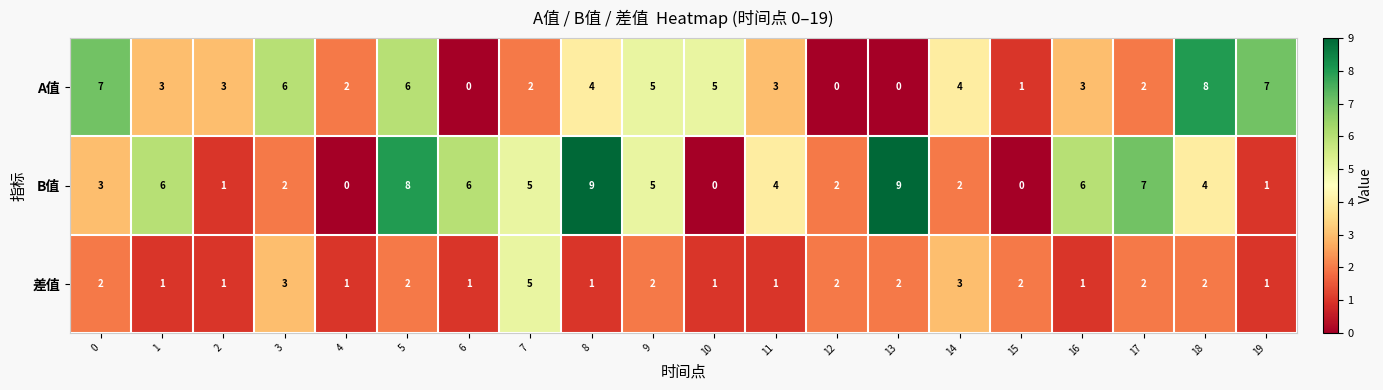

Count the number of categories in the chart.

20